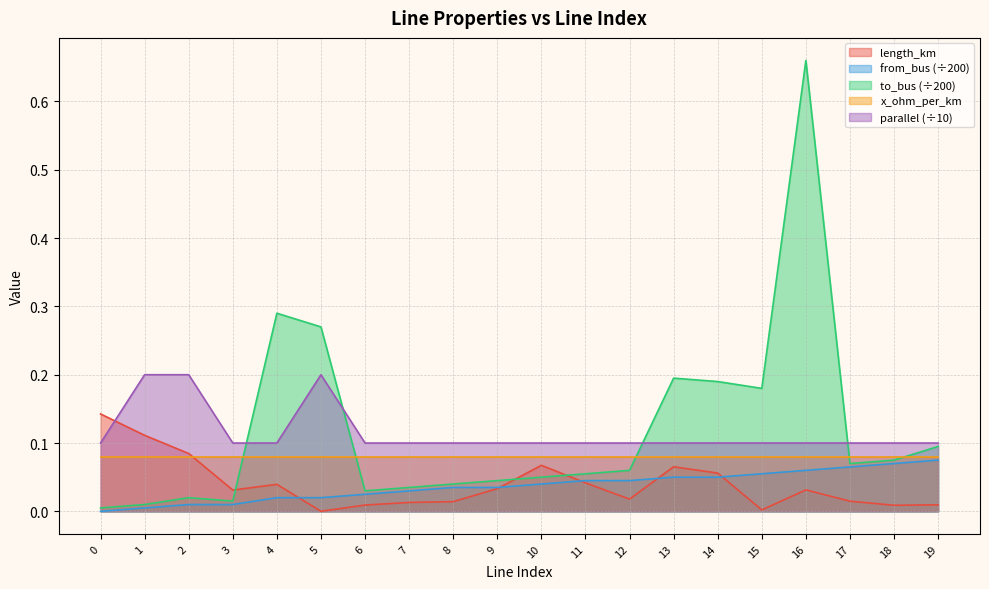

The length_km series shows 0.0 at 8. True or false?

False